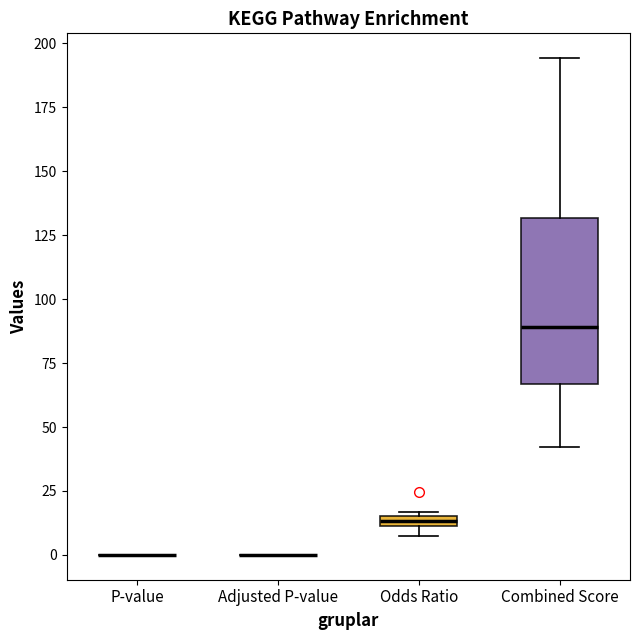

Where does the lower whisker of the box for Combined Score end on the y-axis? The values are not printed on the chart, so give them approximately, as read against the axis.

40